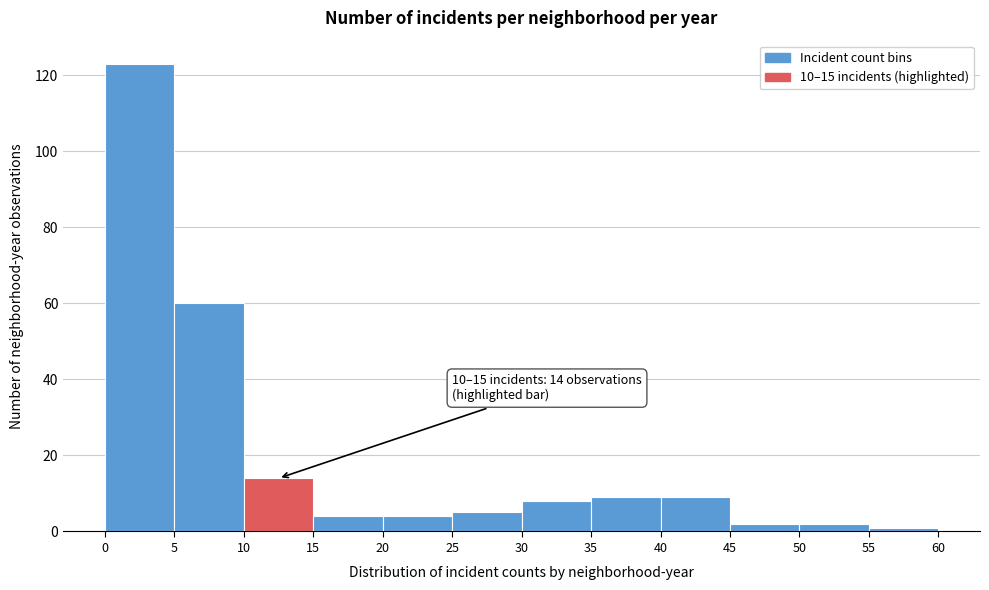

Over which range of the x-axis is the bar tallest?

0 to 5